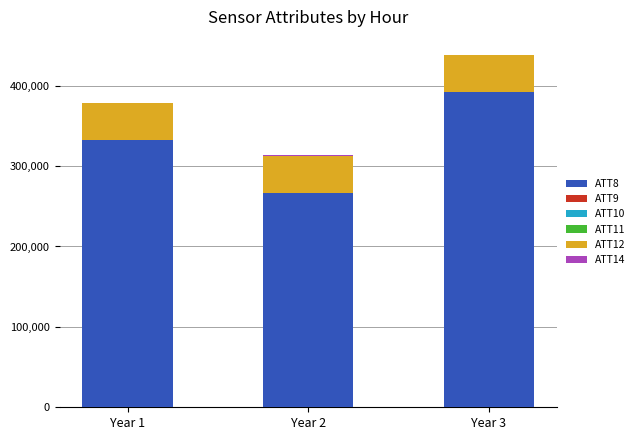

What is the sum of all ATT8 values?

991000.0